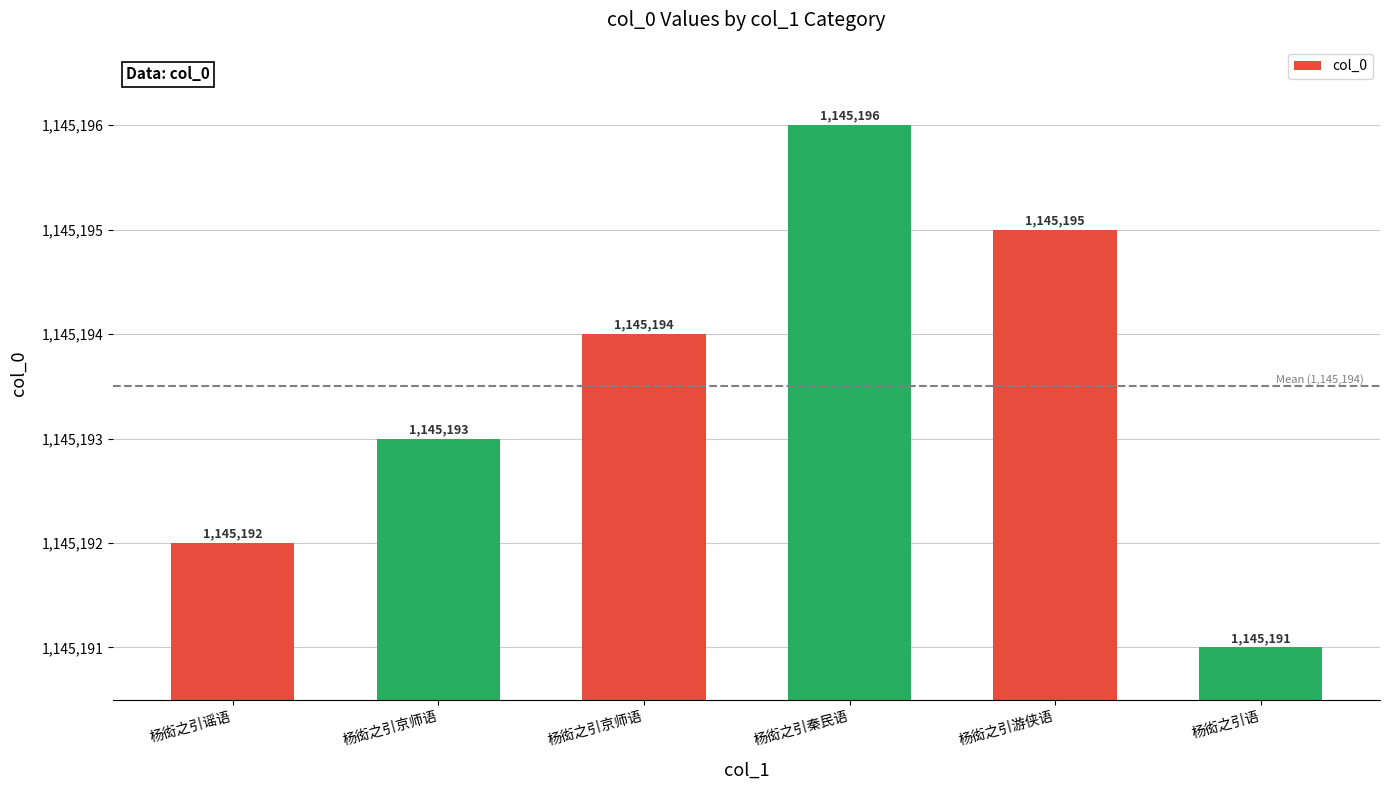

Count the values in the range 1145192 to 1145195.

4